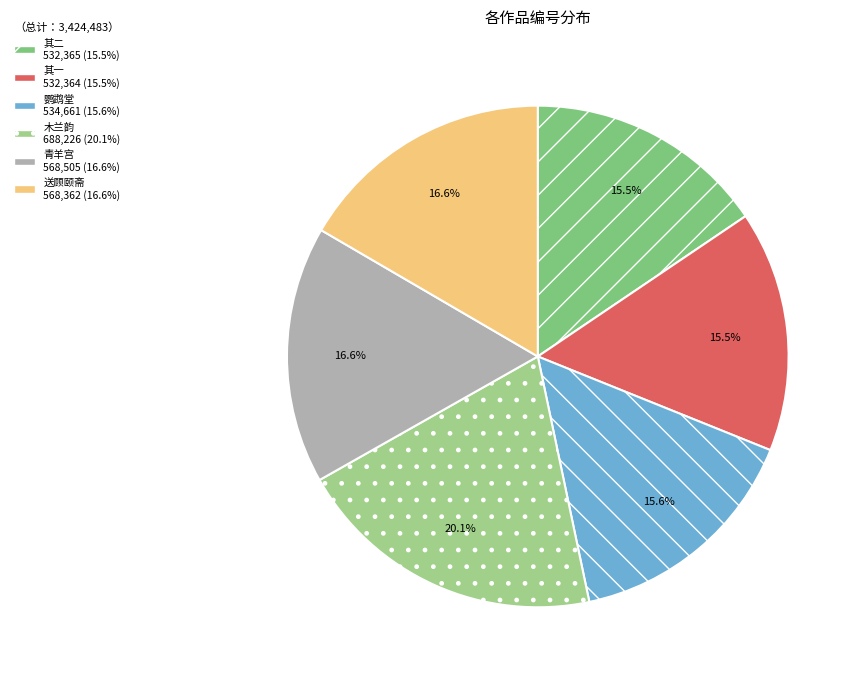

How many slices are in this pie chart?

6